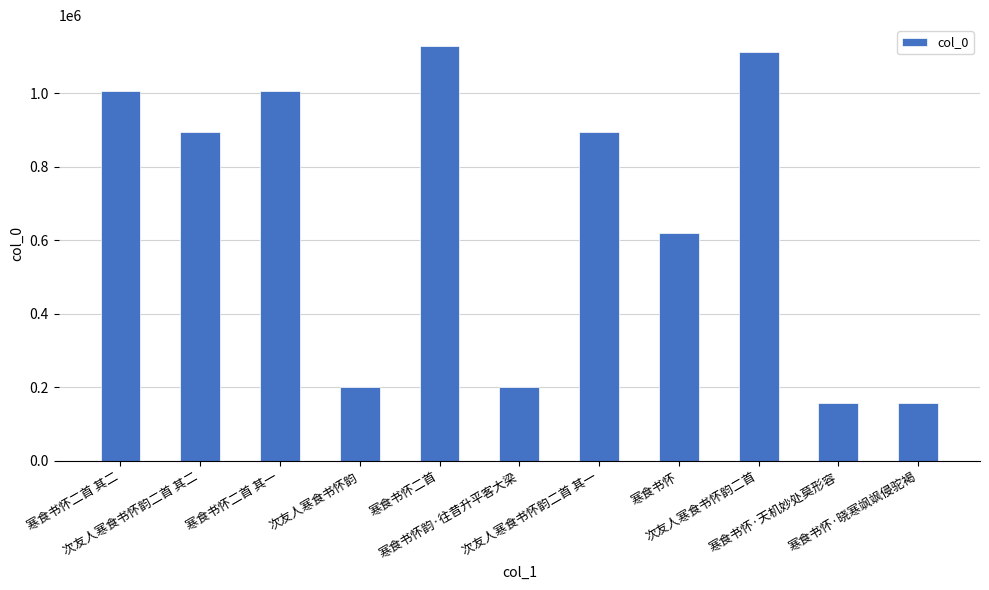

At which category does the chart reach its peak across all series?

寒食书怀二首